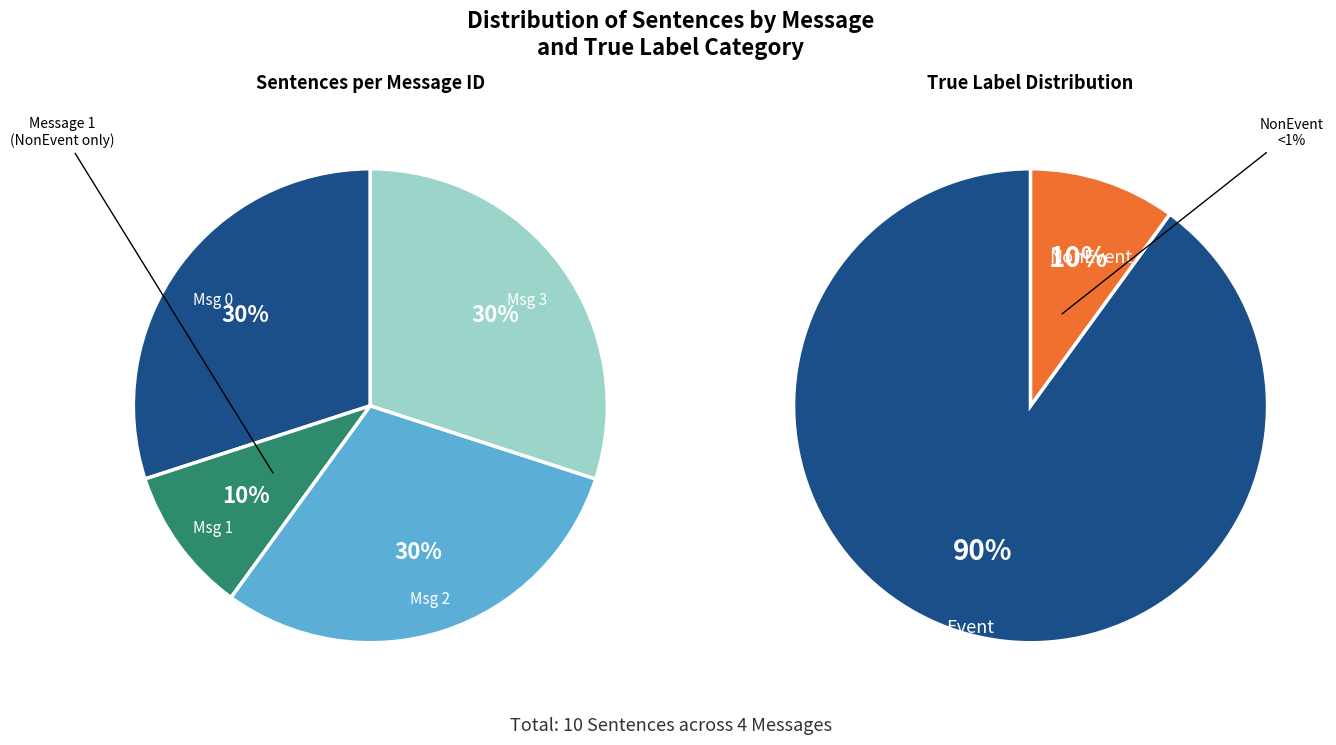

Do Message 3 and Message 0 together represent more than half of the pie?

Yes